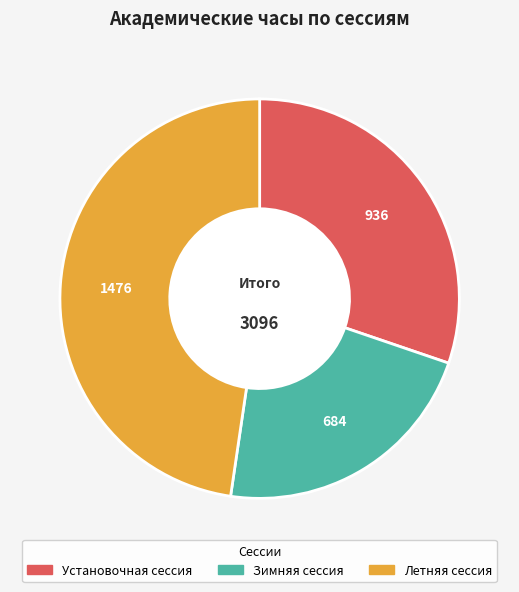

Rank the categories by value from lowest to highest.

Зимняя сессия, Установочная сессия, Летняя сессия